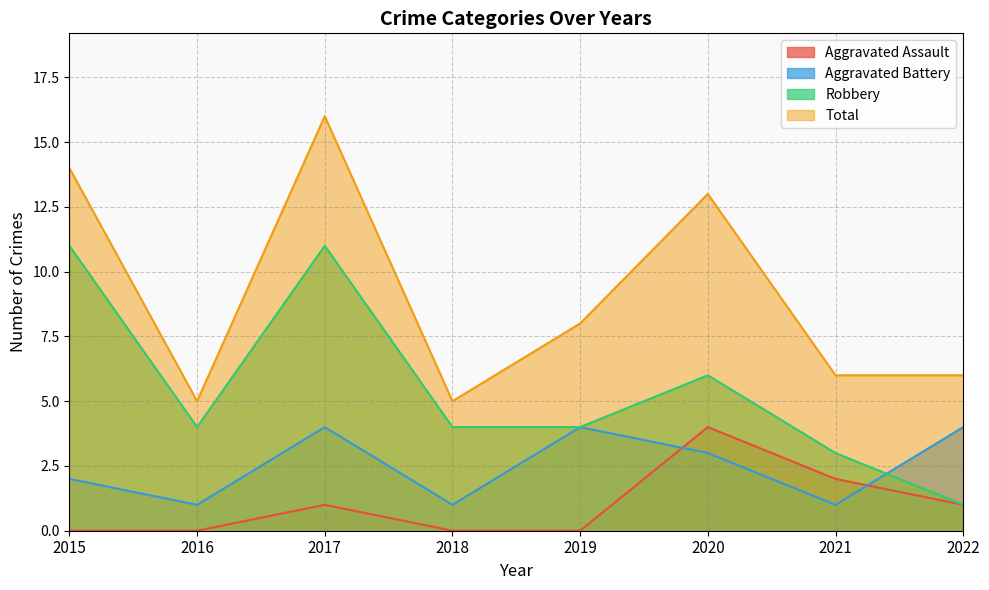

What are all the series names shown in the legend?

Aggravated Assault, Aggravated Battery, Robbery, Total